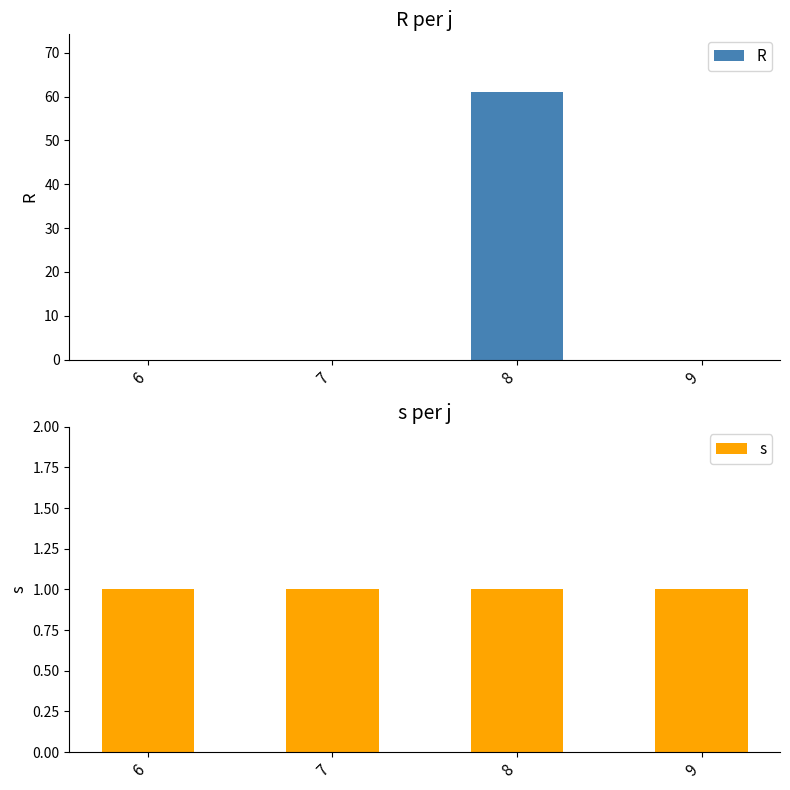

List the labels in order of s value, smallest first.

6, 7, 8, 9